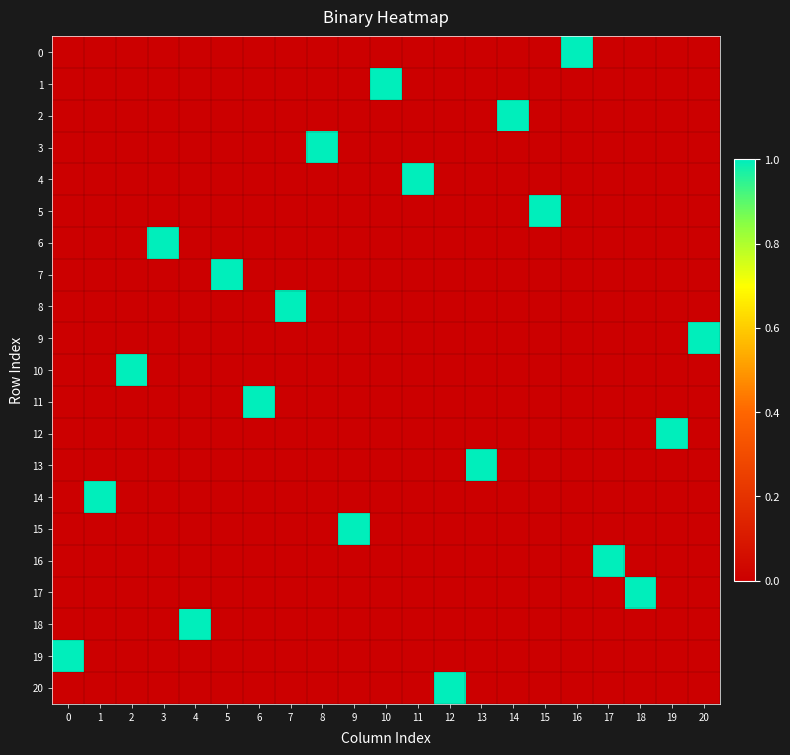

Which series changed the most between 11 and 15?

row_4